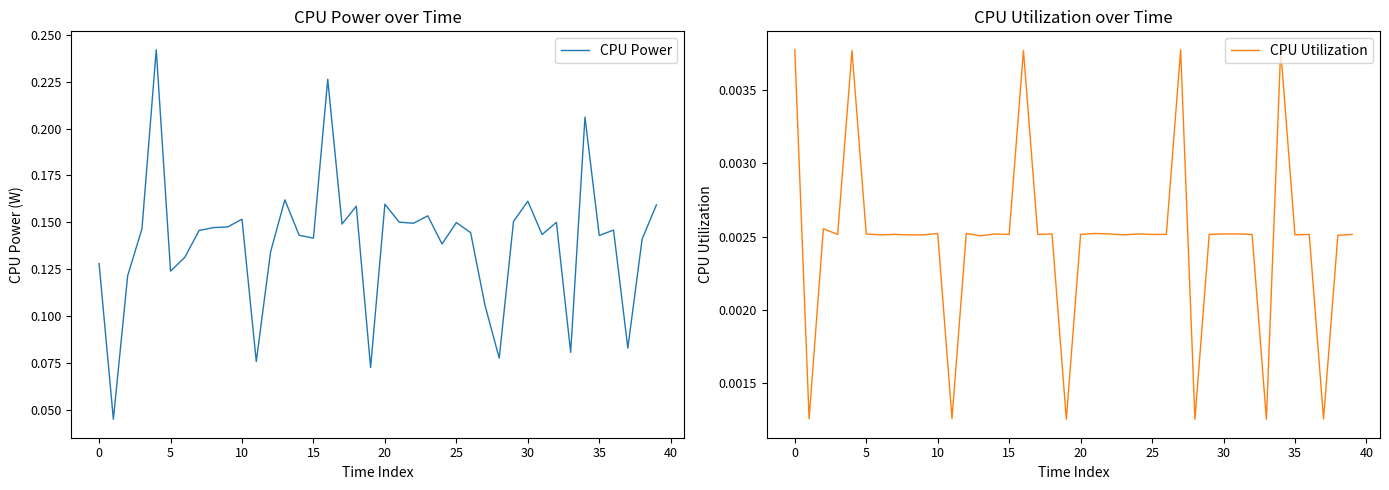

What is the difference between the second highest and second lowest values in the CPU Power series?

0.2